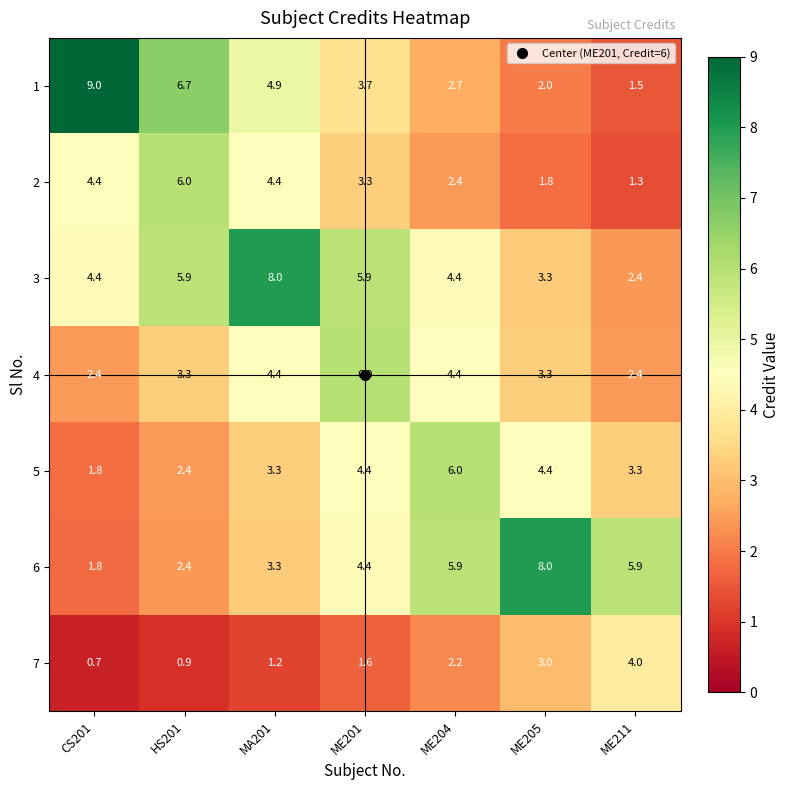

What is the total value across all series at HS201?

27.6